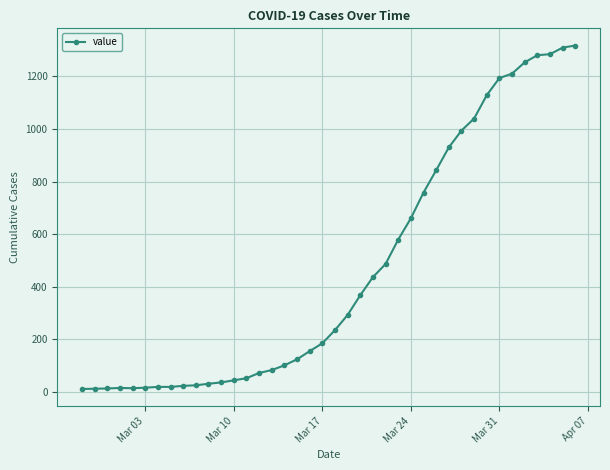

What is the maximum value shown in the chart?

1318